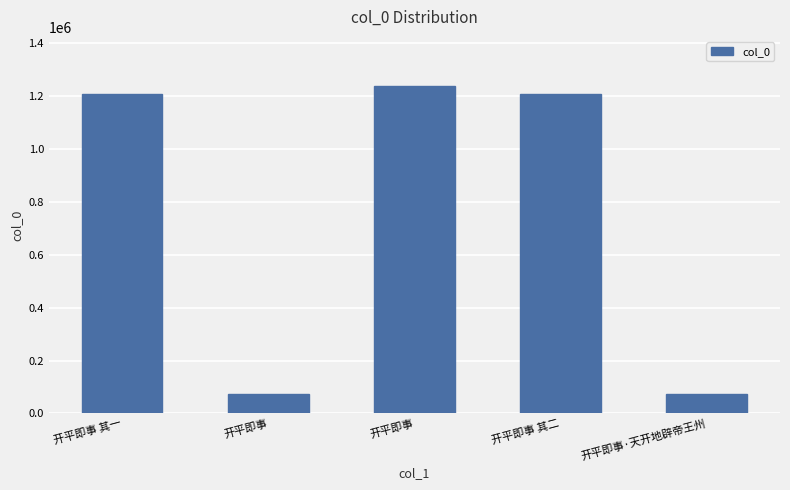

Does the chart contain any negative values?

No